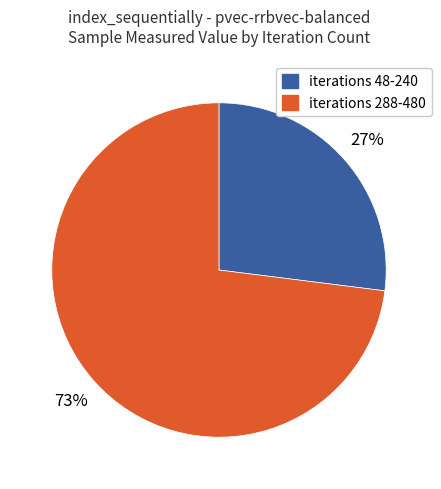

To the nearest percent, what is the difference between the largest and smallest slice percentages?

46%